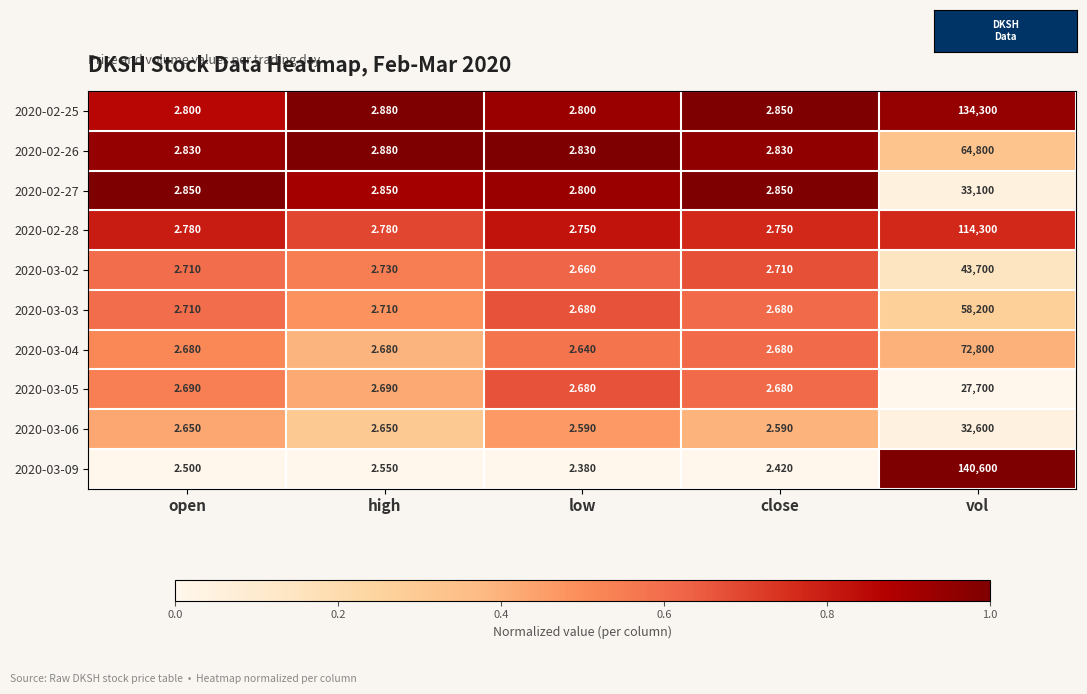

Which category has the highest value in the 2020-02-25 series?

vol